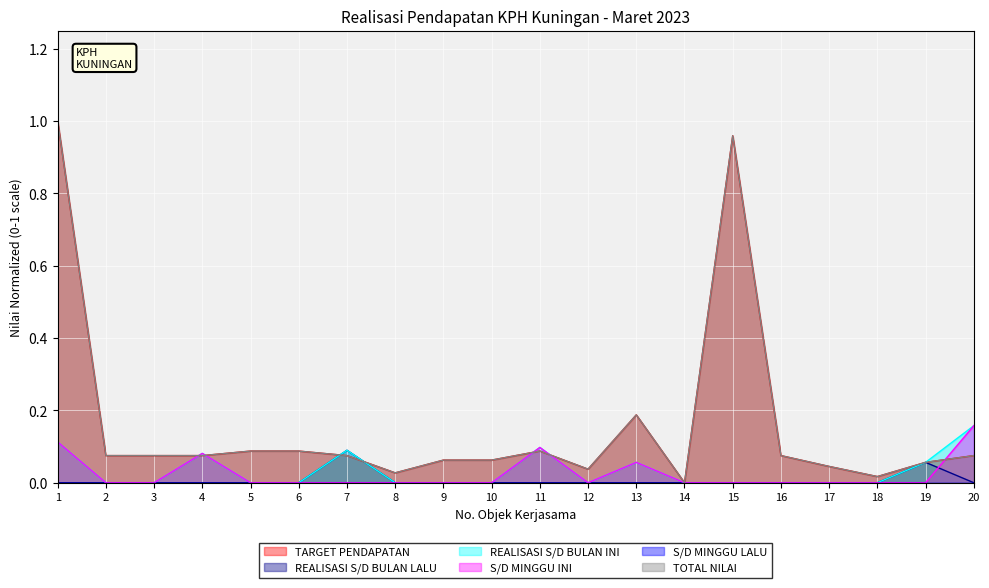

Between 9 and 13, which series saw the biggest shift?

TARGET PENDAPATAN